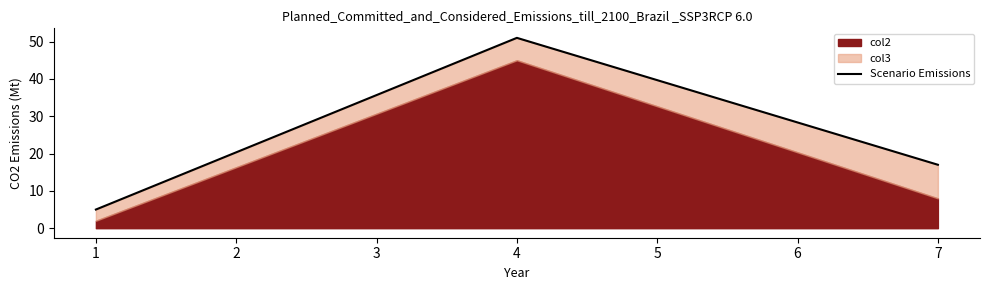

The value at 4 is 82. True or false?

False